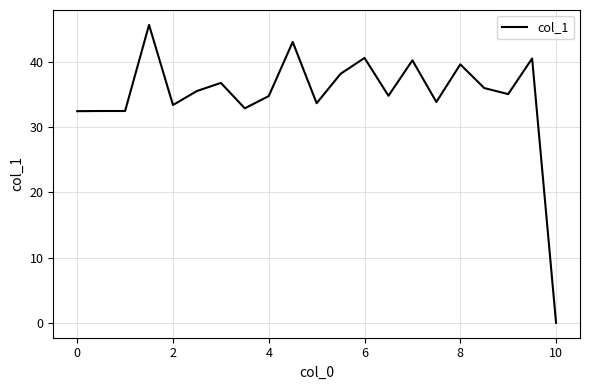

What is the sum of all values?

732.6